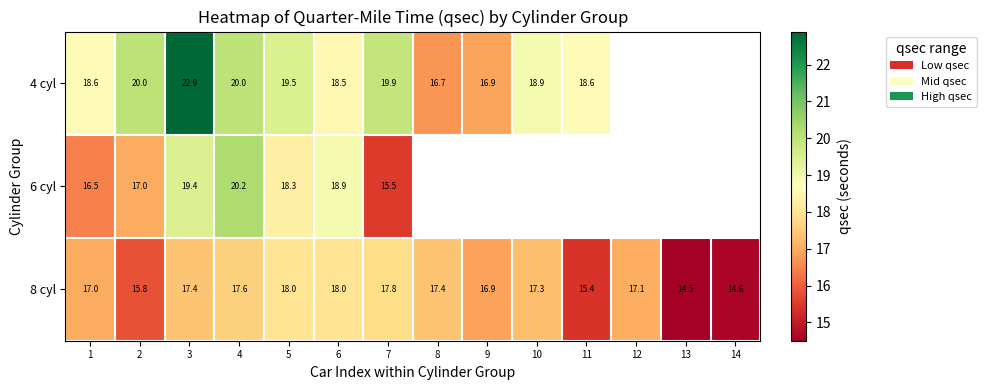

Is the value of 4 cyl at 2 greater than the value of 6 cyl at 7?

Yes